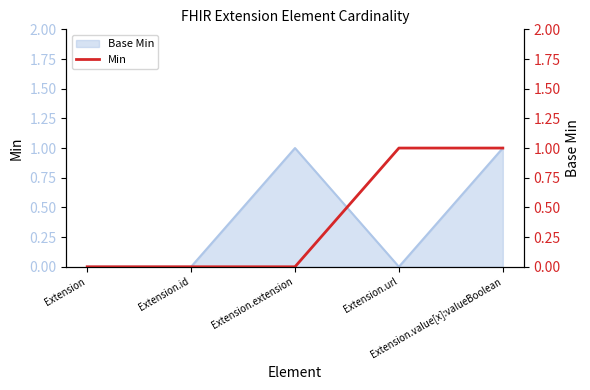

Count the values in the range 0 to 1.

5